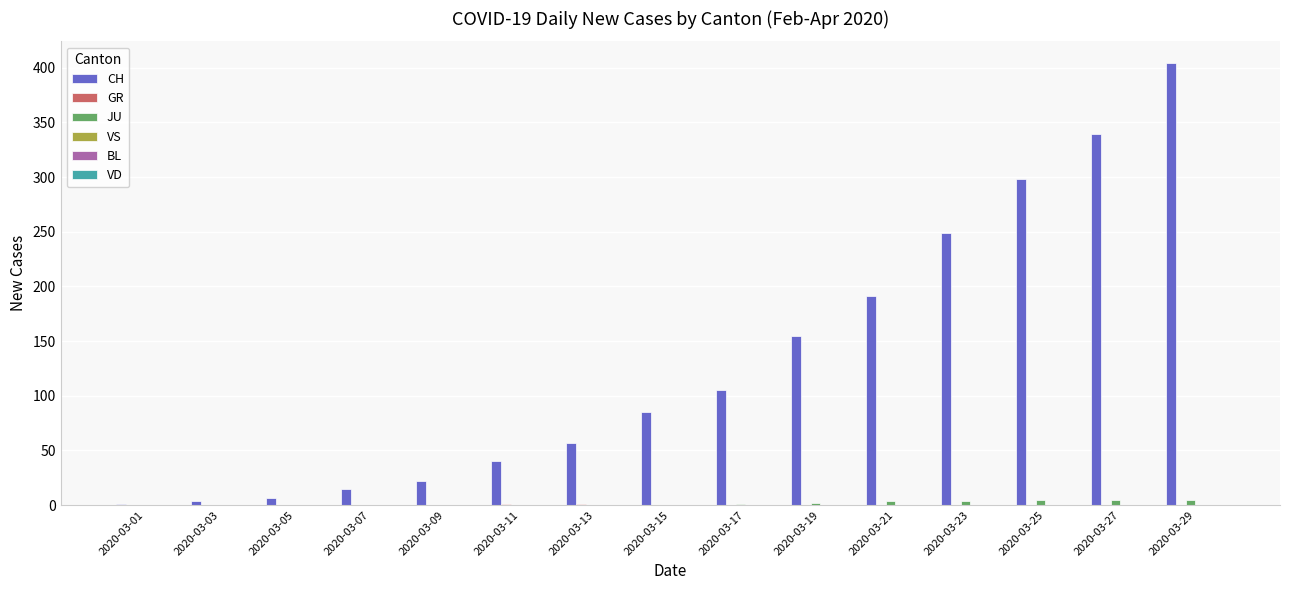

What is the sum of all JU values?

26